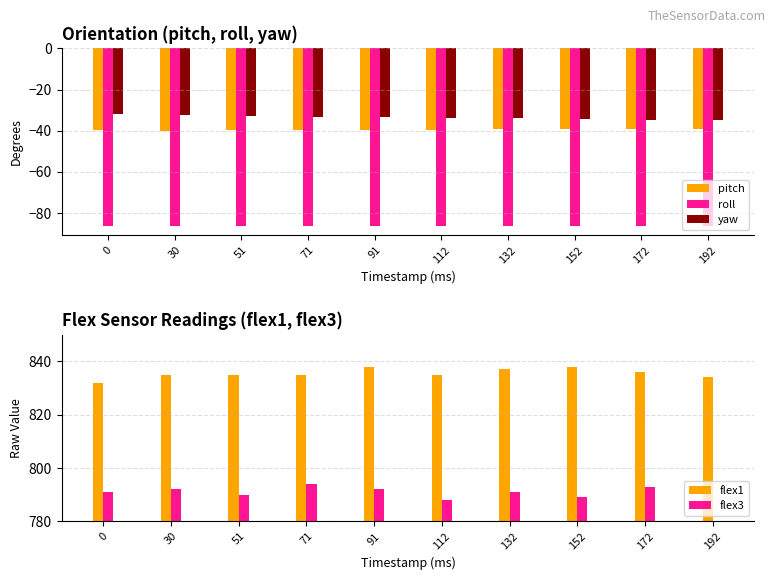

Reading left to right, list all the values displayed in this chart.

pitch: 0=-39.7	30=-40.0	51=-39.9	71=-39.8	91=-39.6	112=-39.5	132=-39.4	152=-39.2	172=-39.1	192=-39.0
roll: 0=-86.5	30=-86.5	51=-86.5	71=-86.5	91=-86.5	112=-86.5	132=-86.5	152=-86.5	172=-86.5	192=-86.5
yaw: 0=-32.1	30=-32.5	51=-32.9	71=-33.2	91=-33.4	112=-33.7	132=-34.0	152=-34.4	172=-34.6	192=-35.0
flex1: 0=832.0	30=835.0	51=835.0	71=835.0	91=838.0	112=835.0	132=837.0	152=838.0	172=836.0	192=834.0
flex3: 0=791.0	30=792.0	51=790.0	71=794.0	91=792.0	112=788.0	132=791.0	152=789.0	172=793.0	192=780.0